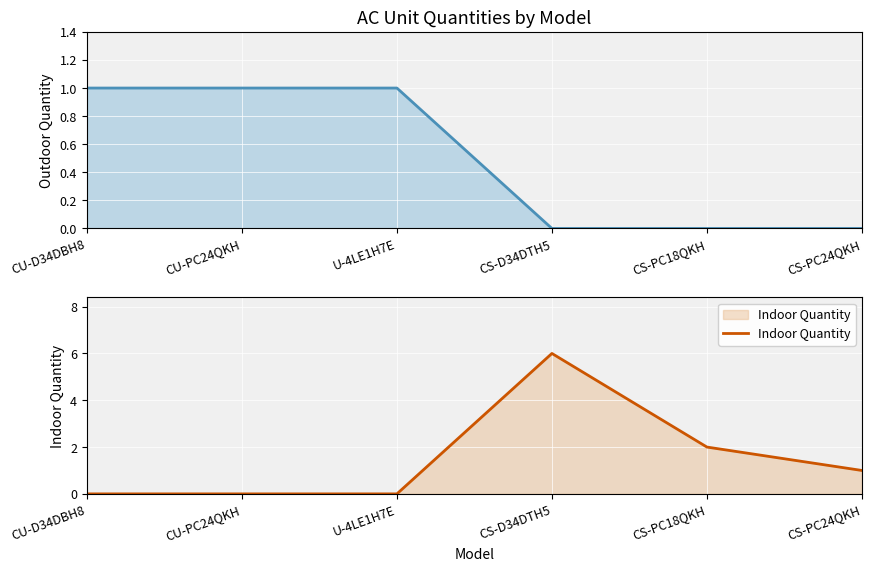

Does the chart display data point markers on the line(s)?

No